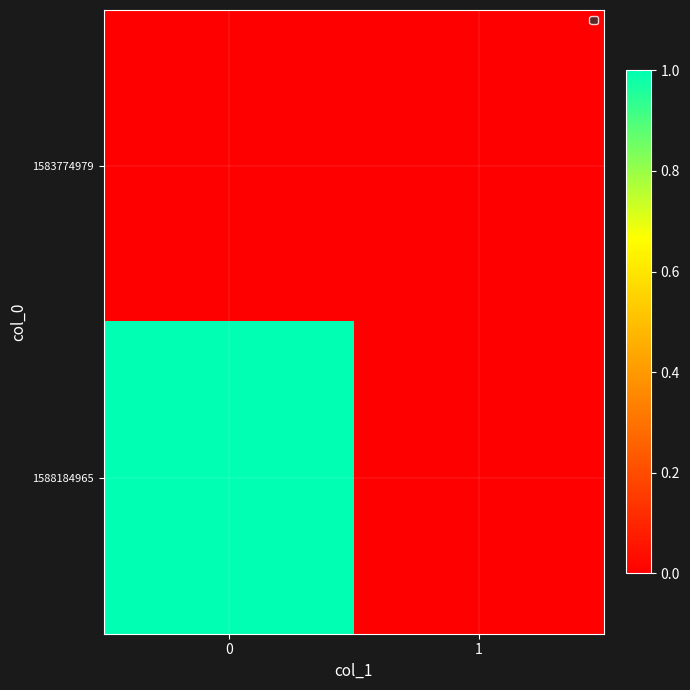

What is the total value across all series at 0?

1